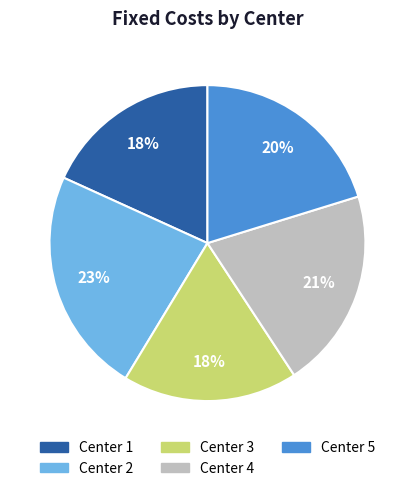

Is it true that Center 1 is 27% of the pie?

False